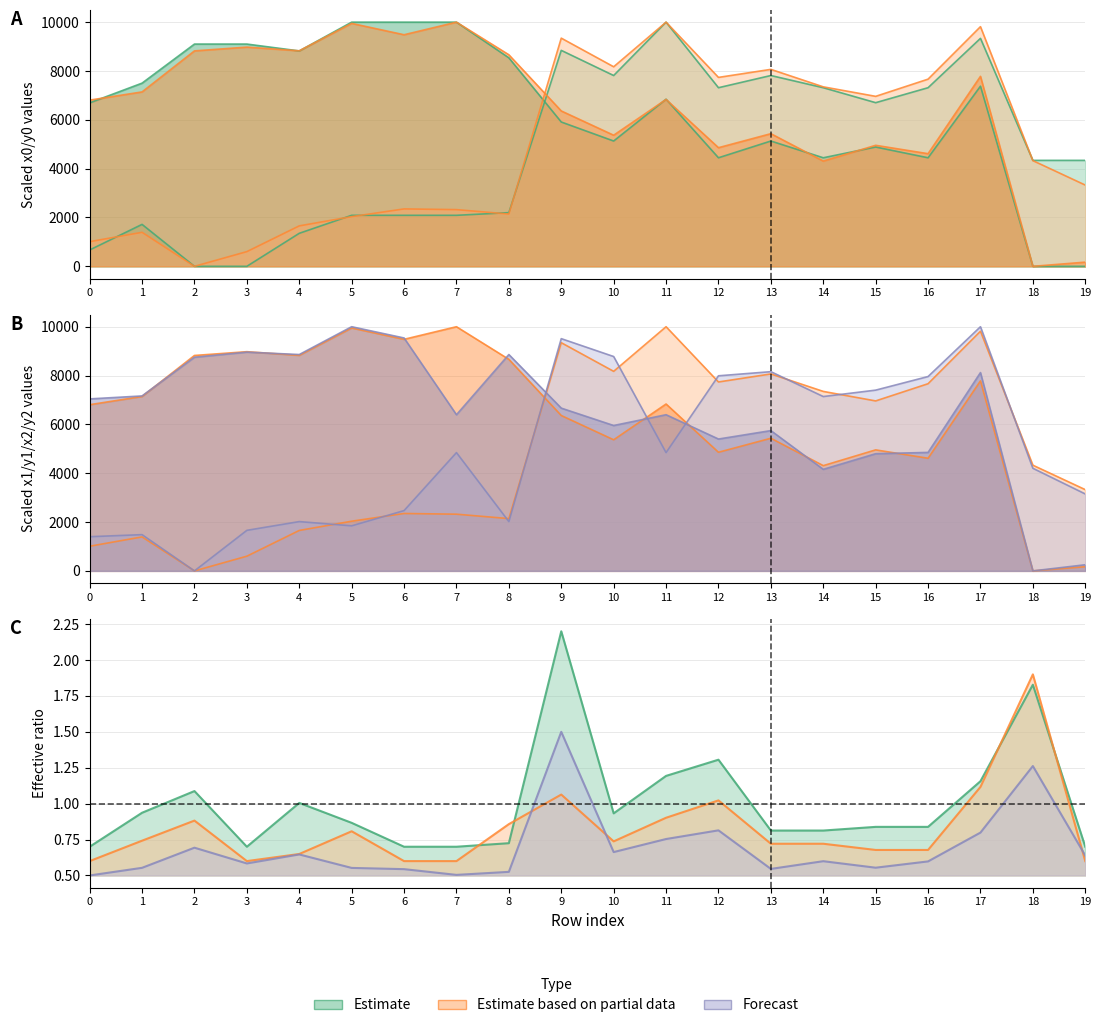

At which label does x0 first exceed 4339?

9